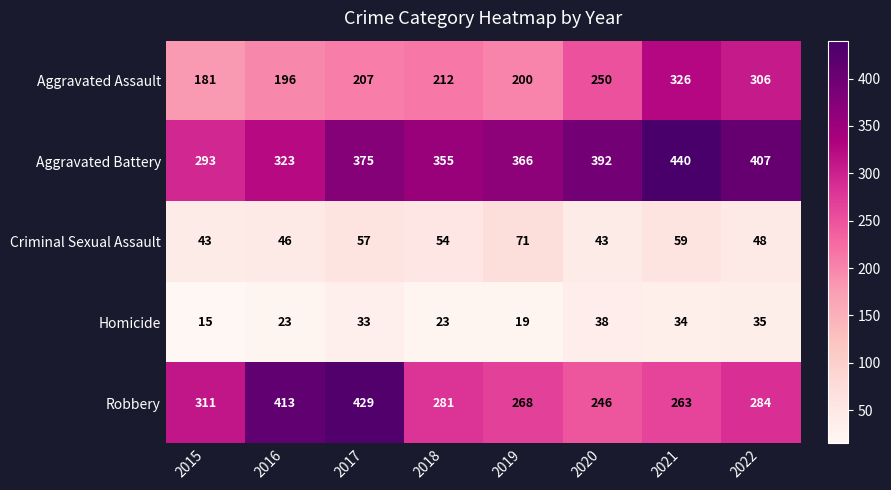

What is the sum of the Aggravated Assault values at 2018 and 2020?

462